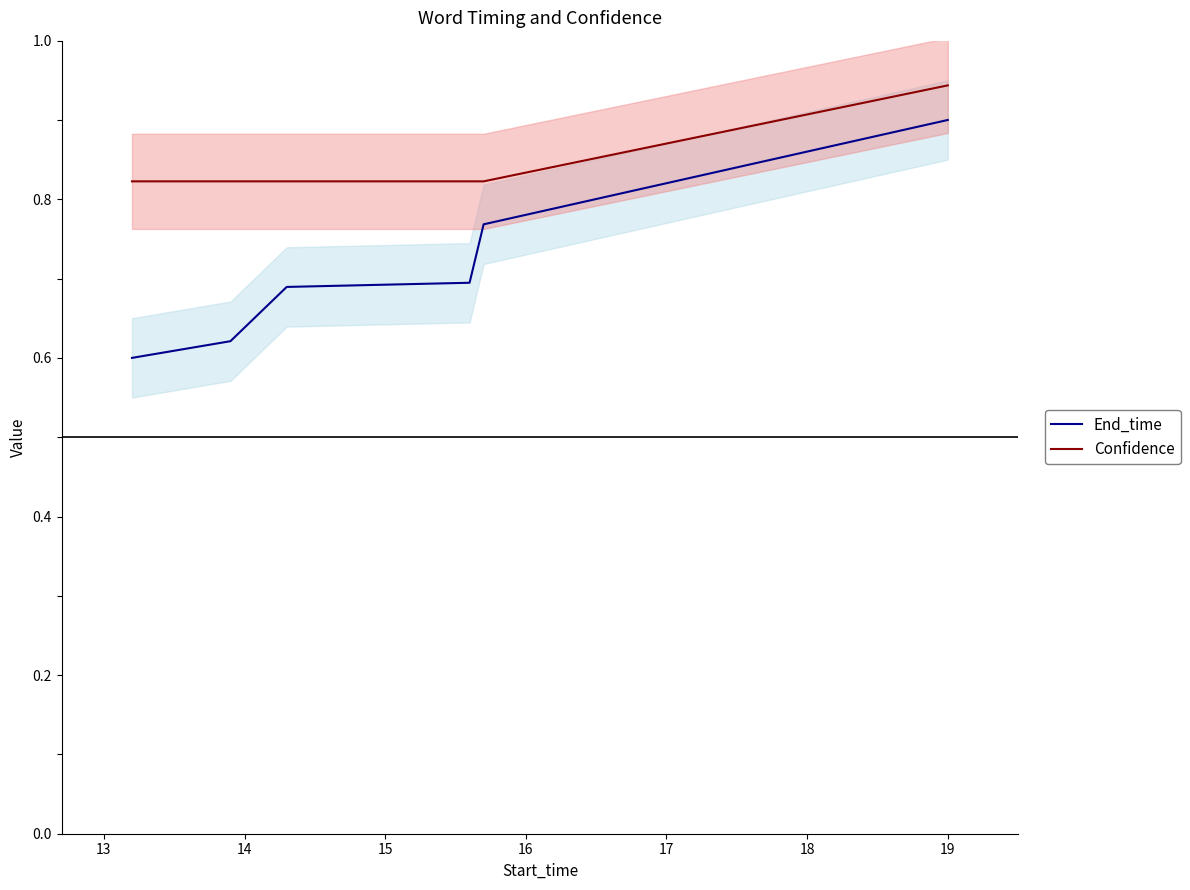

Does the chart display data point markers on the line(s)?

No